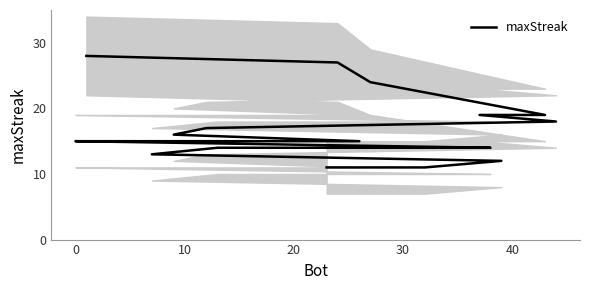

Does the chart have visible grid lines?

No